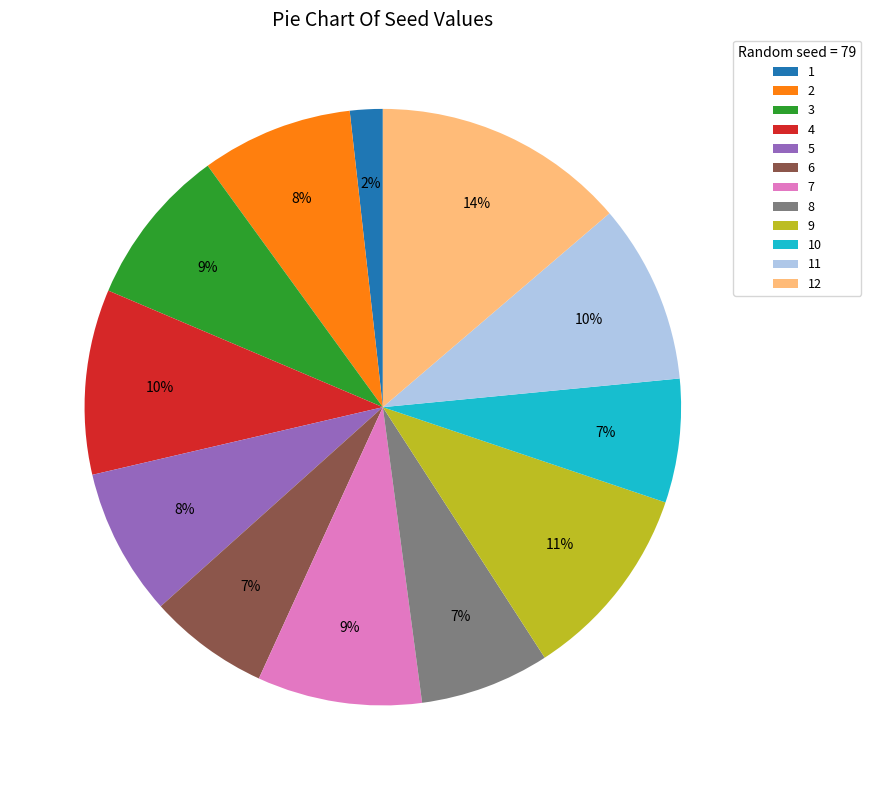

Which slice is the largest?

12